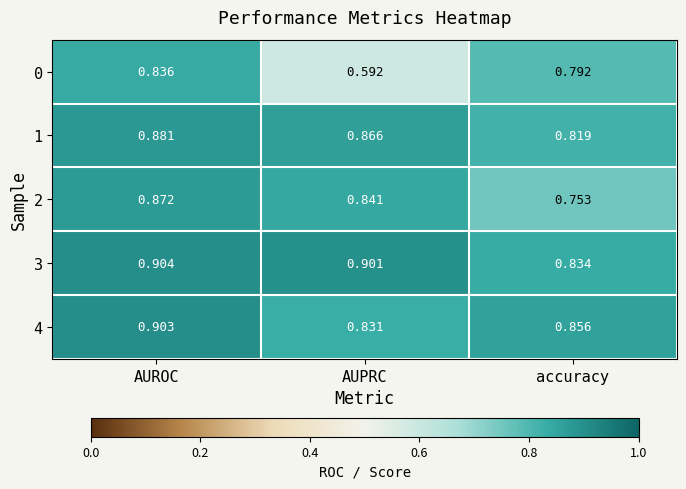

What is the total value across all series at accuracy?

4.1